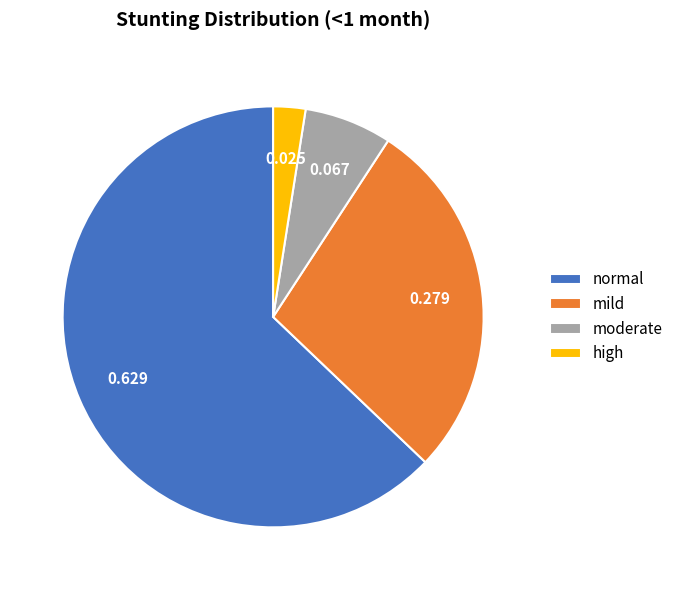

Which has a higher value, mild or normal?

normal